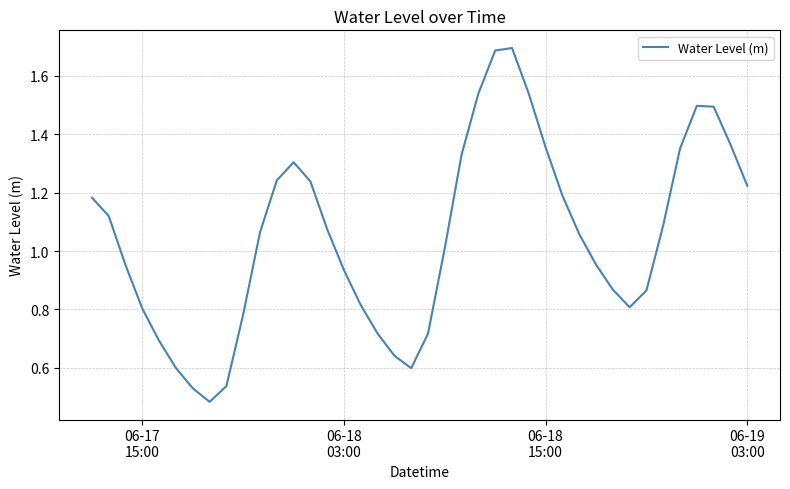

What is the average value?

1.0